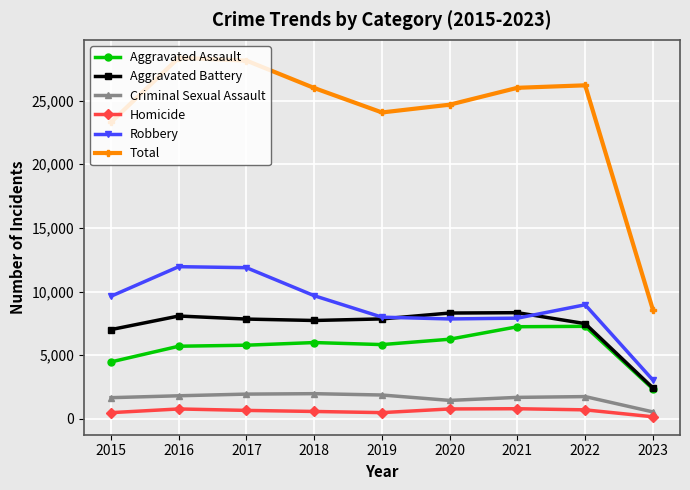

Is the value of Homicide at 2015 greater than the value of Aggravated Assault at 2015?

No